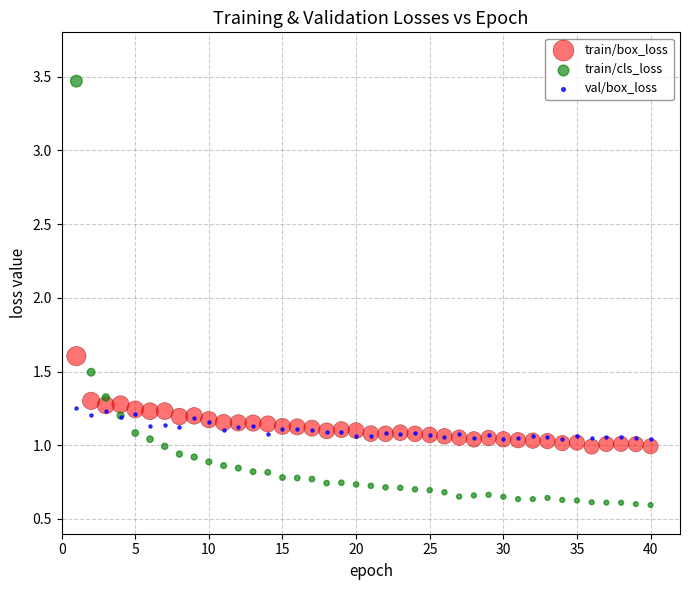

In the train/cls_loss series, what Y value is closest to 2?

1.5